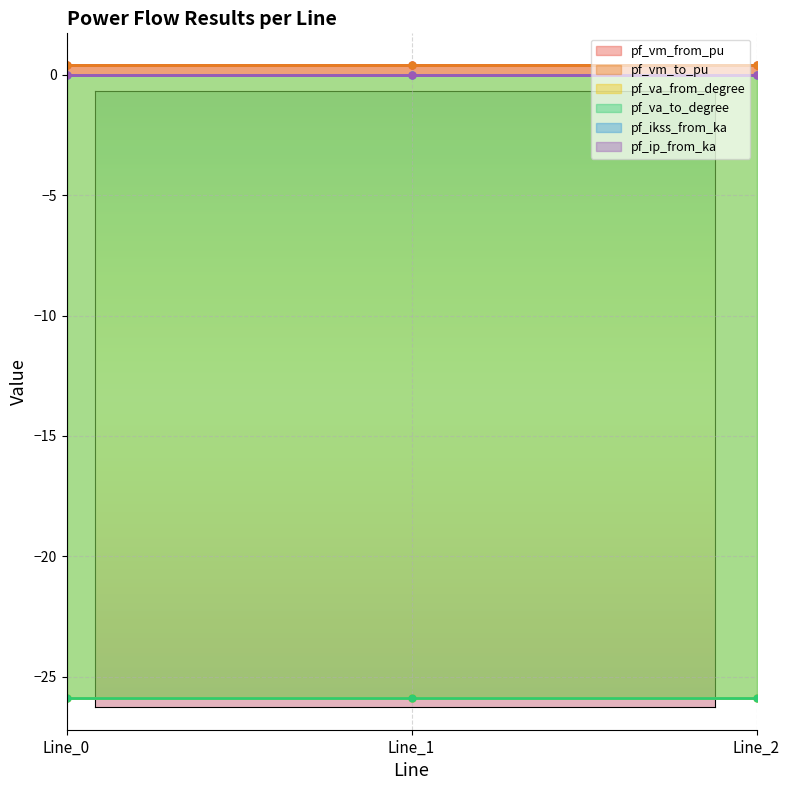

Reading left to right, extract all data points from this chart.

pf_vm_from_pu: 0.4	0.4	0.4
pf_vm_to_pu: 0.4	0.4	0.4
pf_va_from_degree: -25.9	-25.9	-25.9
pf_va_to_degree: -25.9	-25.9	-25.9
pf_ikss_from_ka: 0.0	0.0	0.0
pf_ip_from_ka: 0.0	0.0	0.0